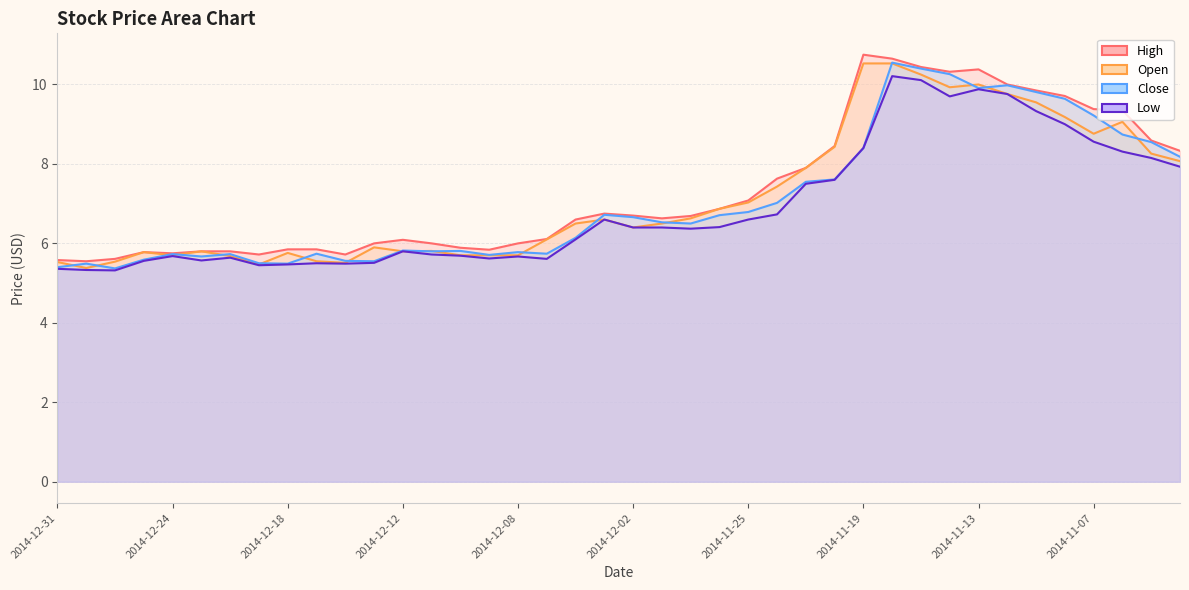

What is the sum of the Close values at 2014-11-04 and 2014-11-25?

15.0